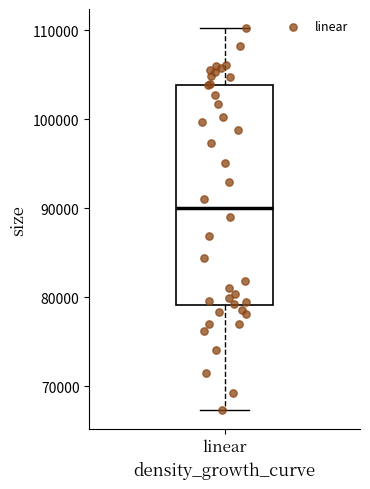

Read this box plot against the y-axis: the position of the median line, the range covered by the box, and the ends of both whiskers. The values are not printed on the chart, so give them approximately, as read against the axis.

median 90000, box 79000 to 104000, whiskers 67000 to 110000